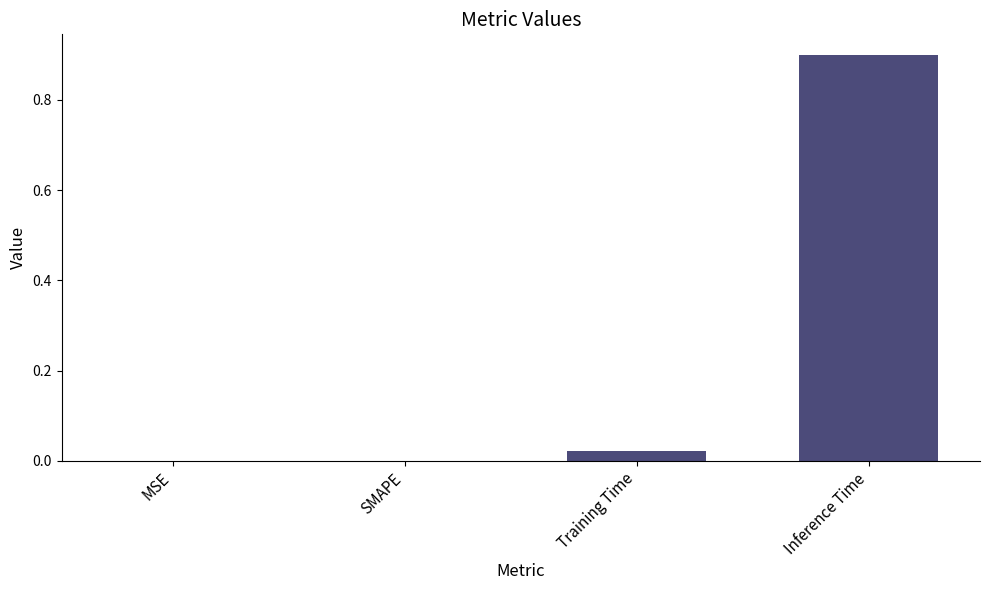

What value does the data have at Inference Time?

0.9